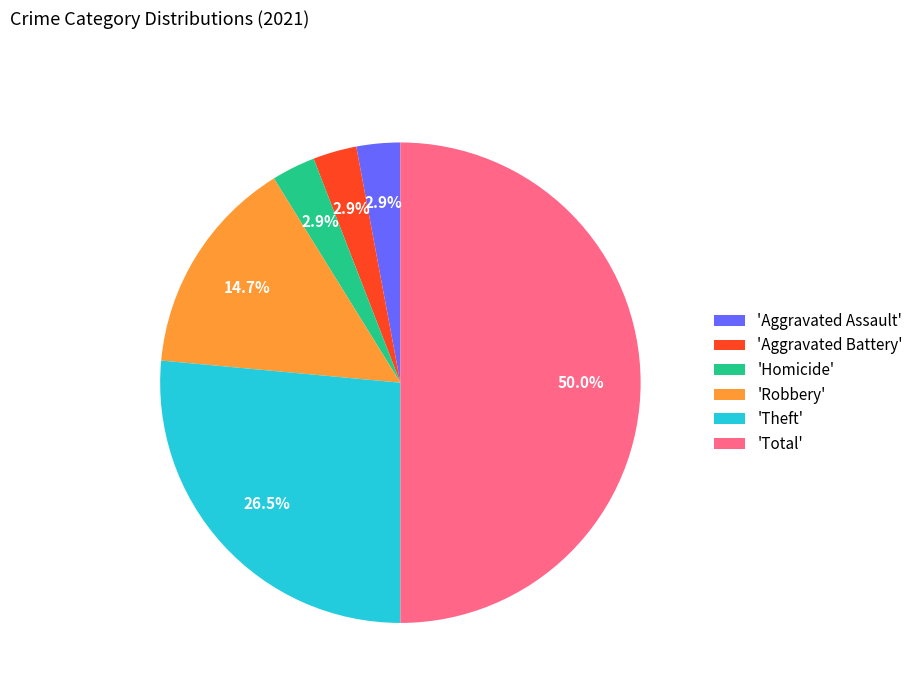

Is 'Homicide' the majority of the pie?

No